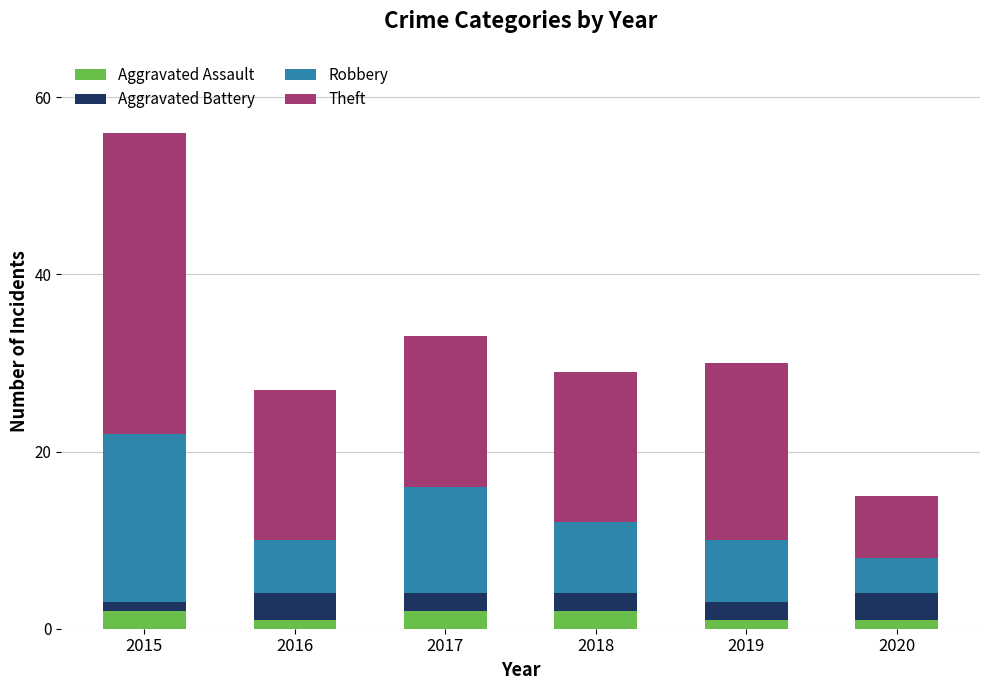

What is the sum of all Aggravated Assault values?

9